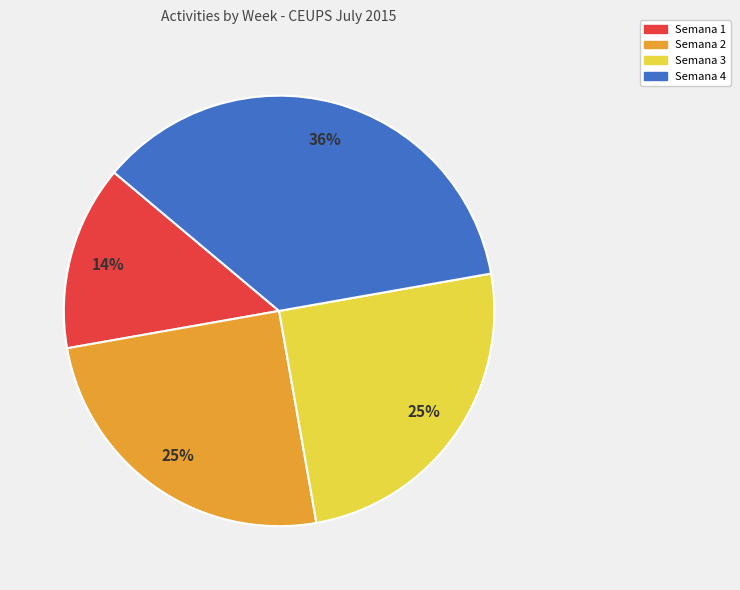

What is the smallest slice in the pie chart?

Semana 1